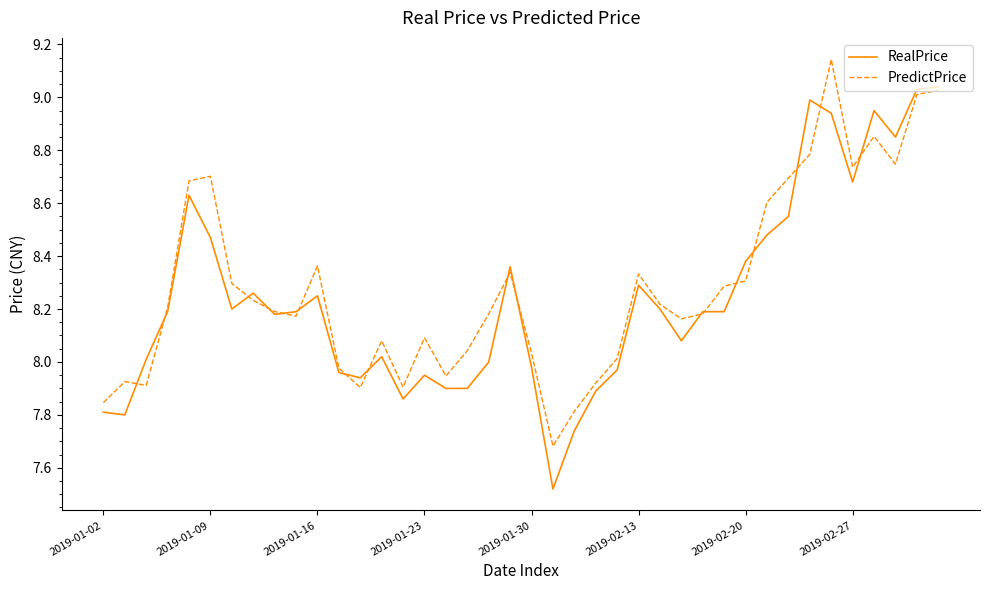

Which series has the largest total across all categories?

PredictPrice